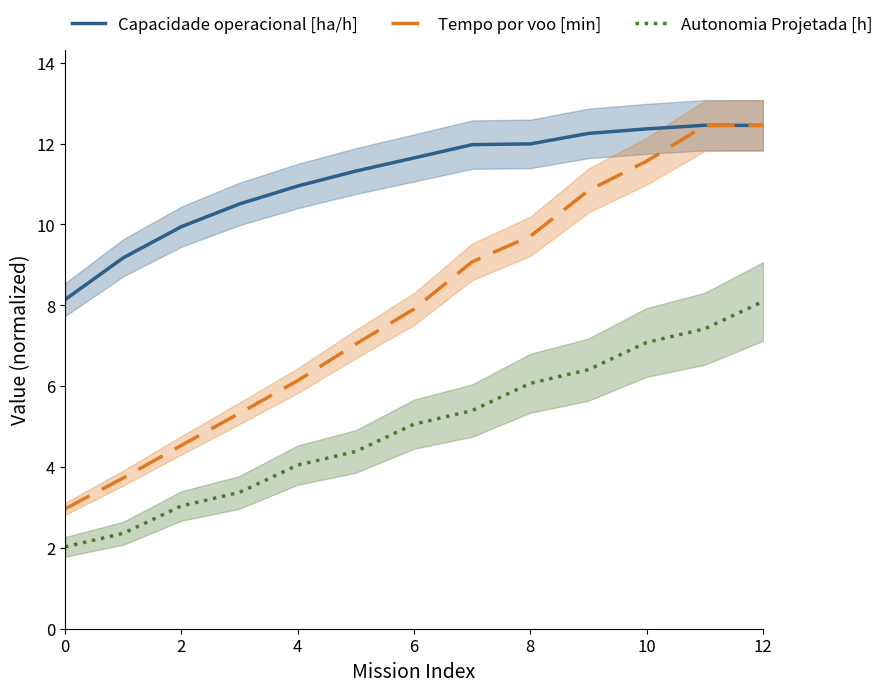

What is the label of the 2nd point from the right?

11